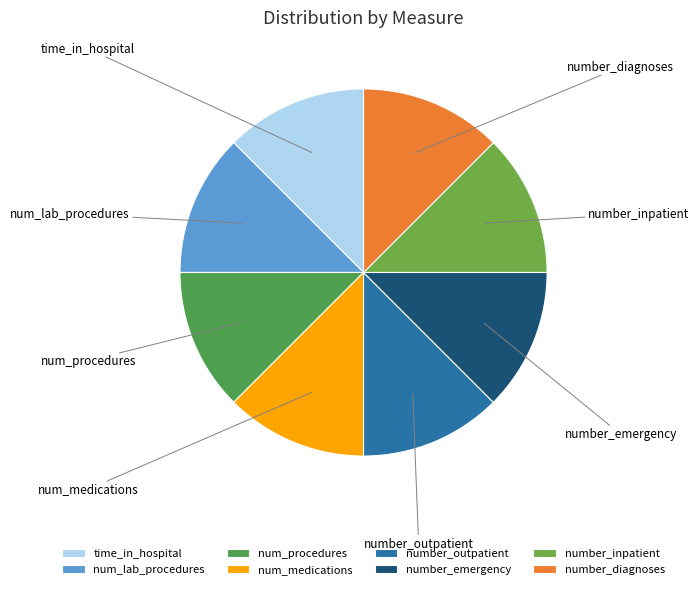

Do number_outpatient and number_diagnoses together represent more than half of the pie?

No